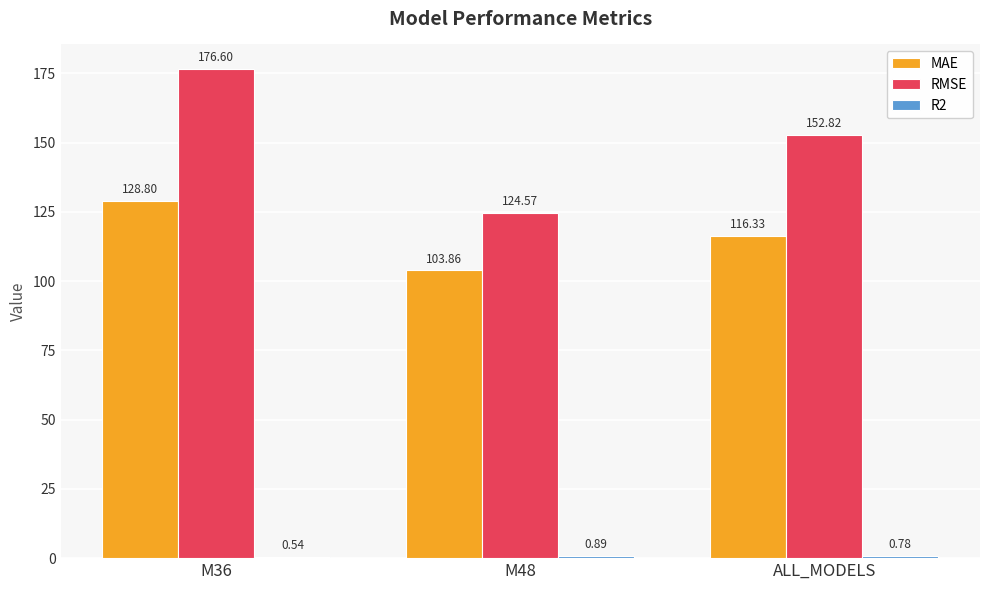

At which label is MAE closest to 116?

ALL_MODELS